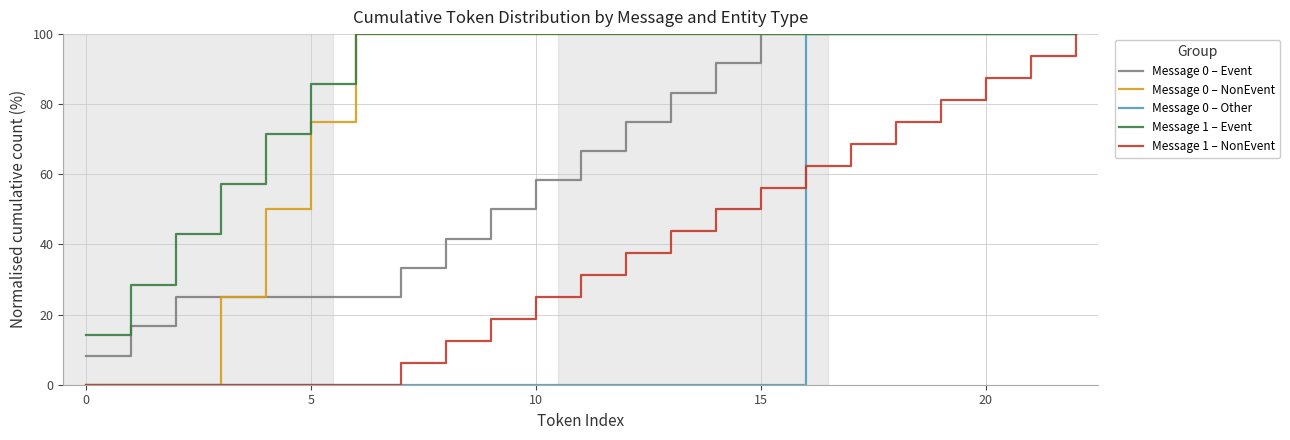

How many lines are shown in the chart?

5